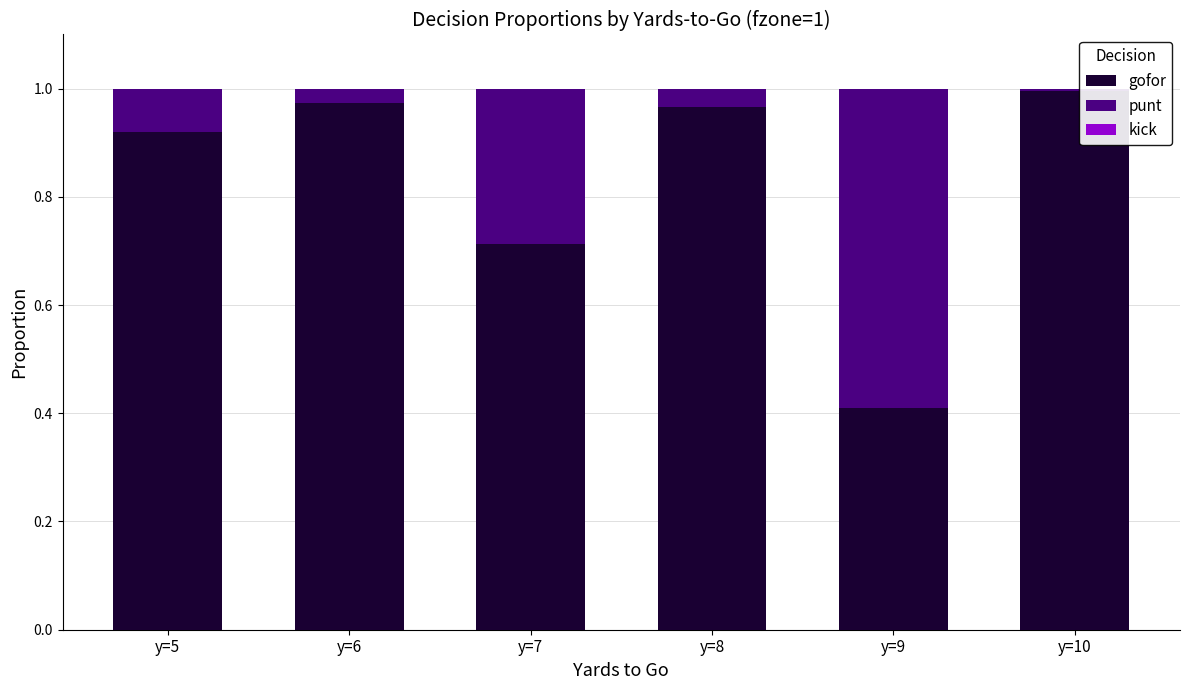

What is the average value of the gofor series?

0.8